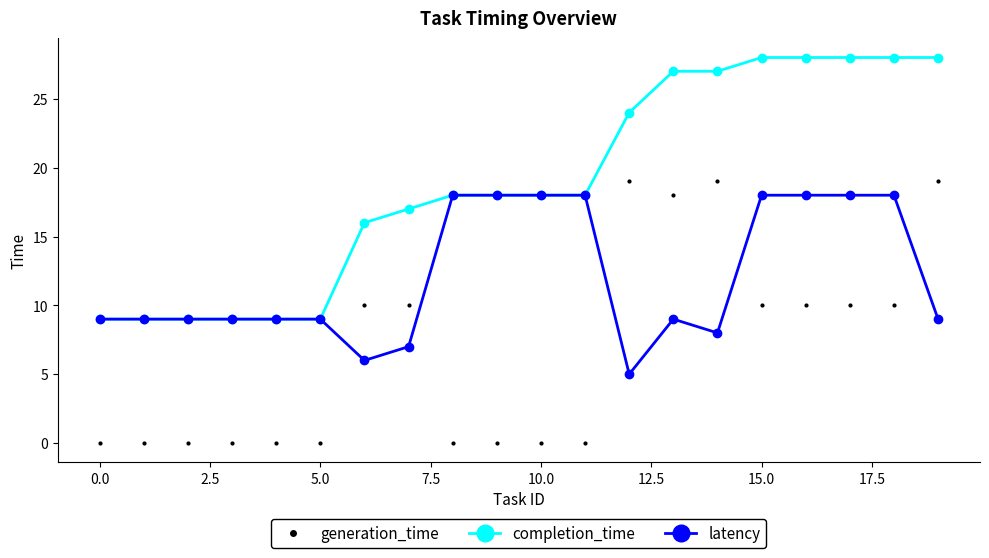

Count the number of data series in this chart.

3